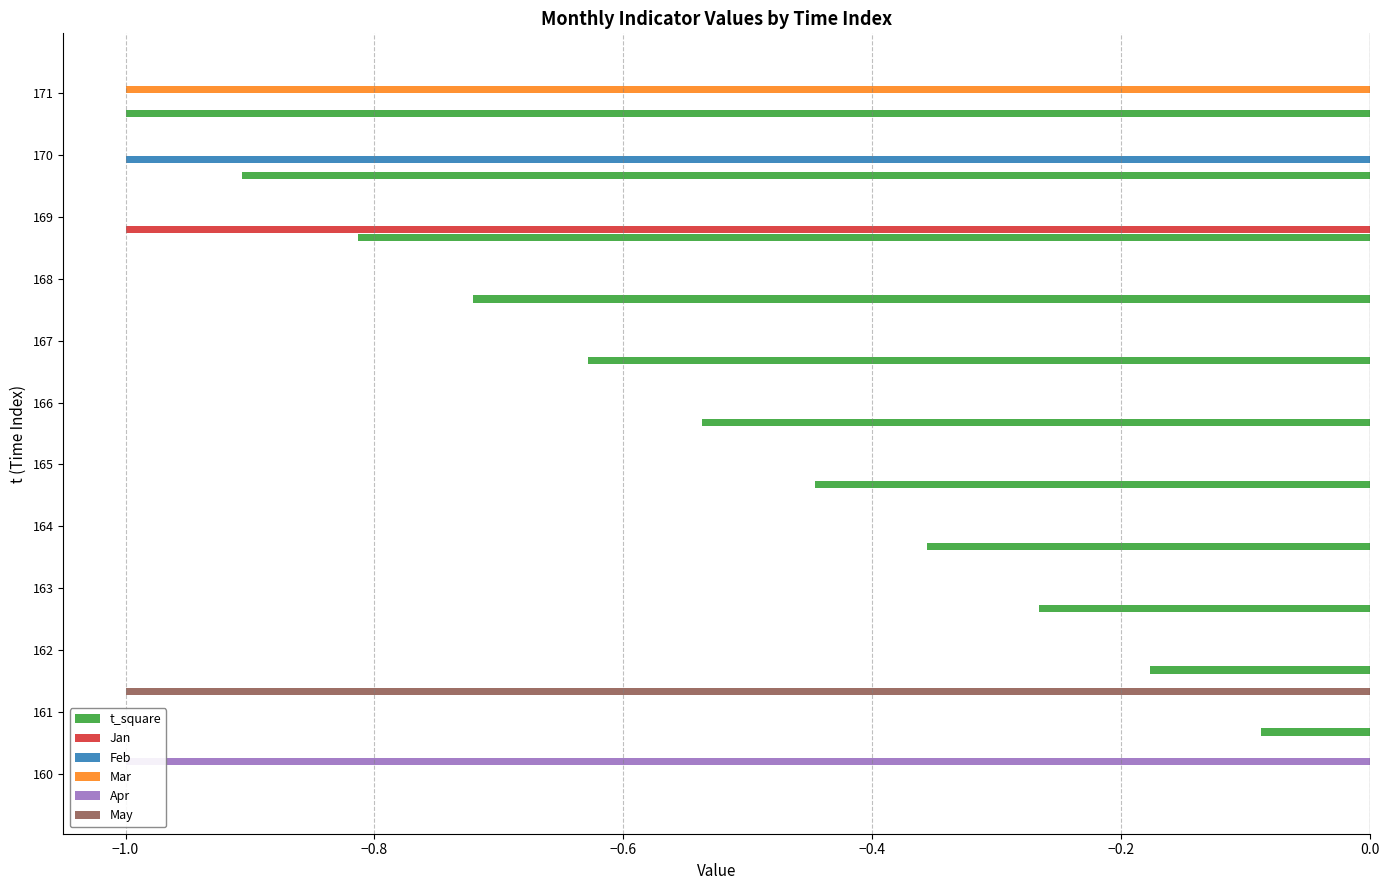

How many data points in Jan are less than 0?

1